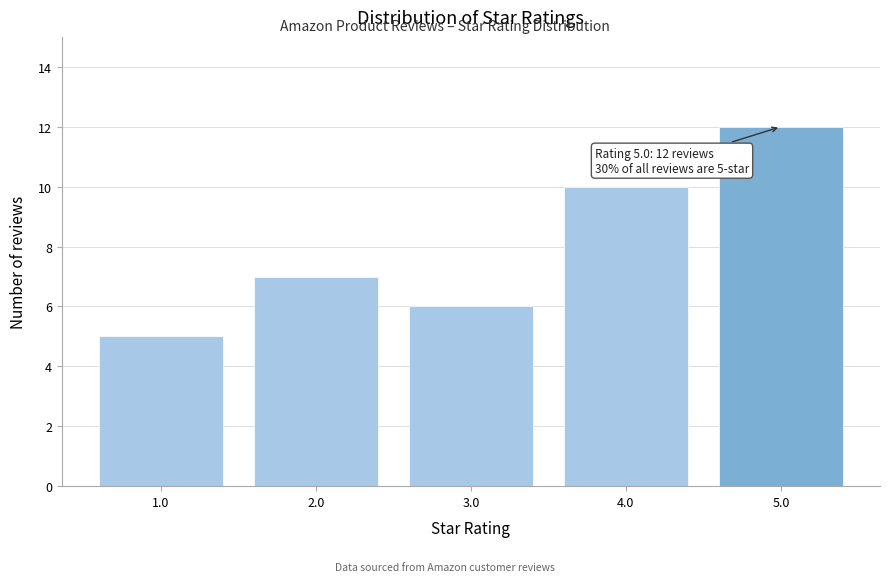

Reading right to left, what are all the values shown in this chart?

12	10	6	7	5